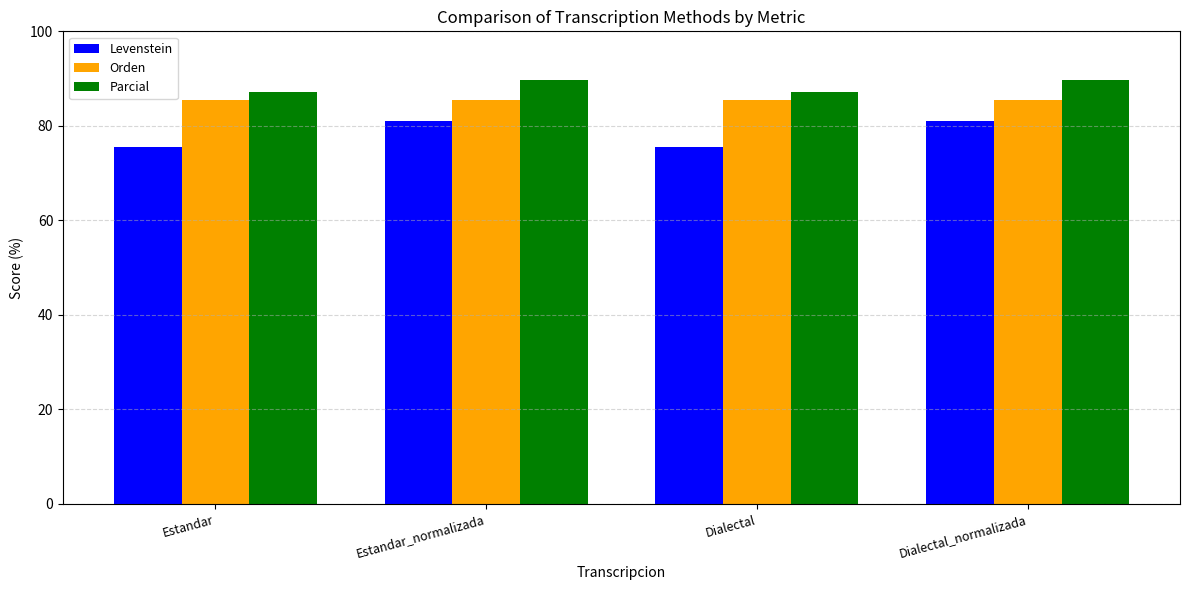

True or false: Orden has a value of 85.4 at Dialectal.

True